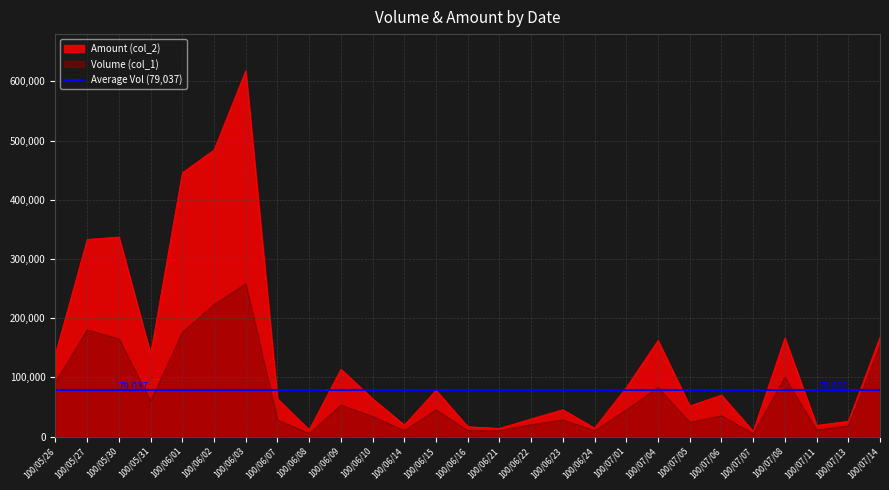

What is the spread (max minus min) of values at 100/07/11?

7810